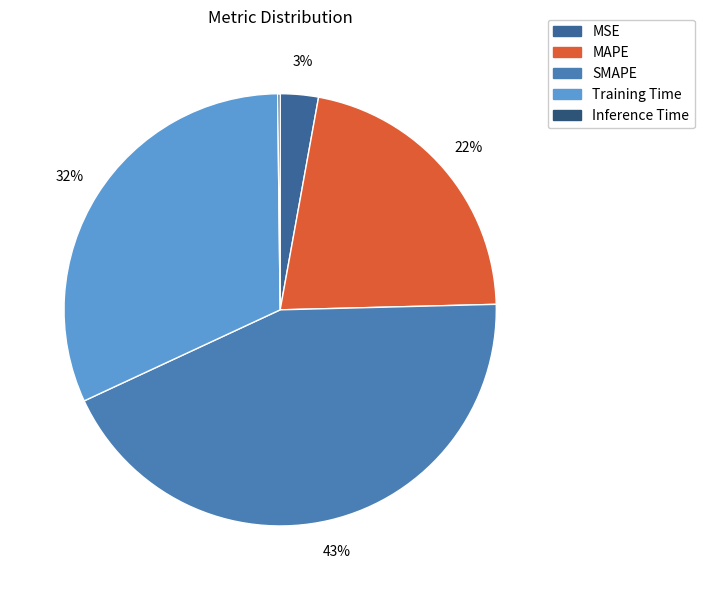

What is the total percentage of Inference Time and MSE?

3.0%